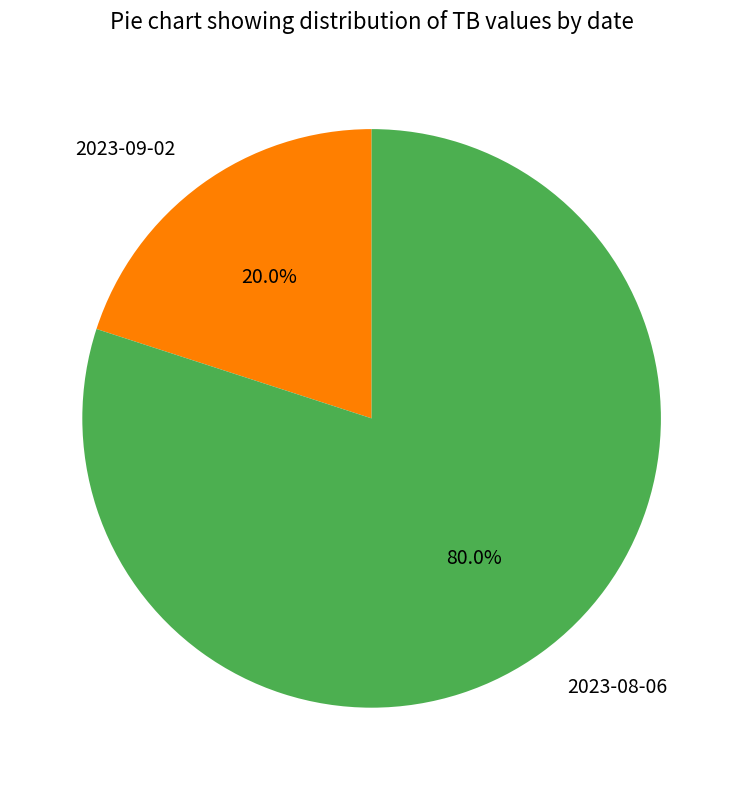

Does 2023-09-02 represent more than half of the total?

No